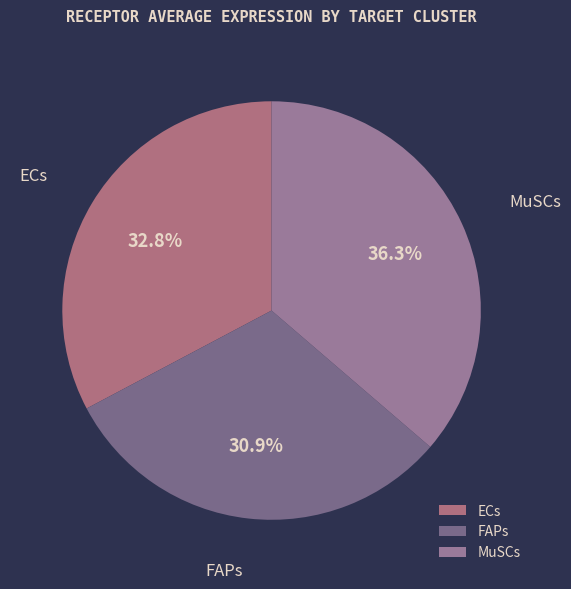

Does any single category account for the majority?

No